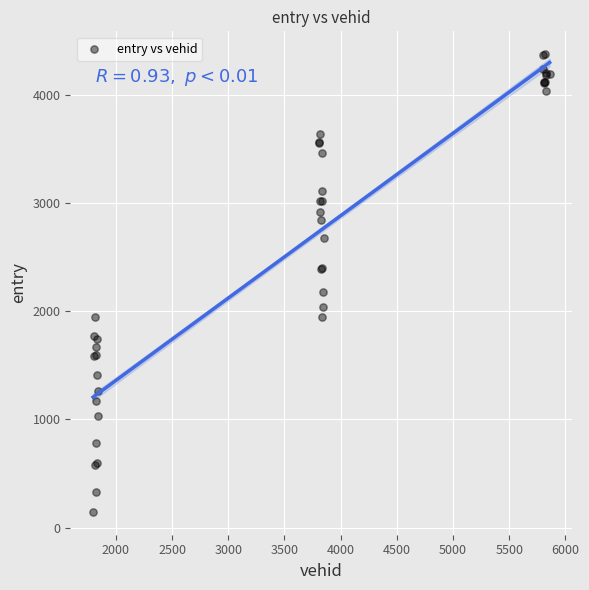

What Y value in the scatter plot is closest to 2258?

2175.1